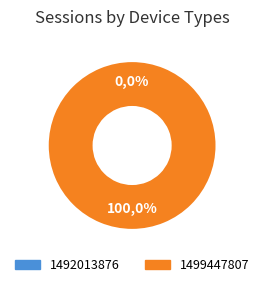

To the nearest percent, what is the average slice percentage?

50%